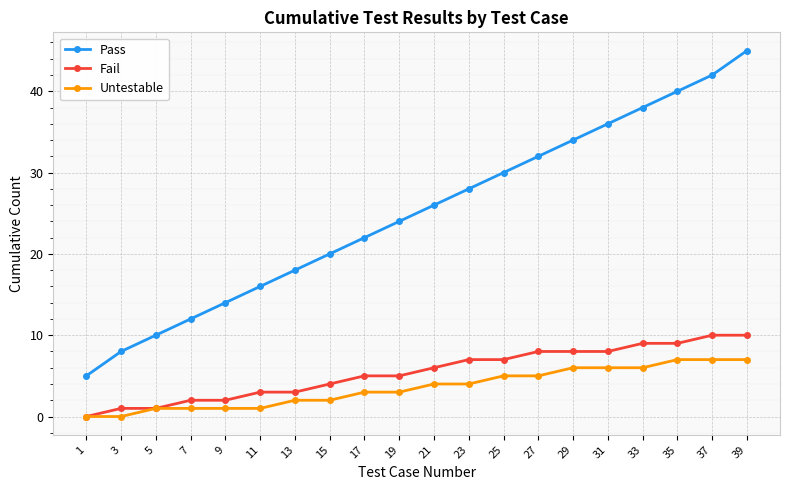

How many lines are shown in the chart?

3